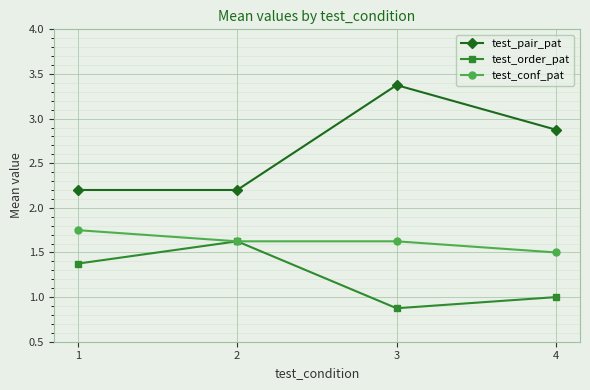

Which category has the lowest value in the test_order_pat series?

3